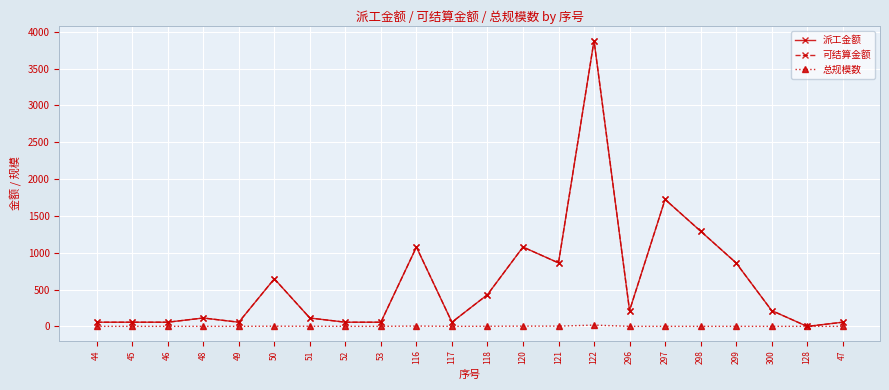

Does the chart have visible grid lines?

Yes